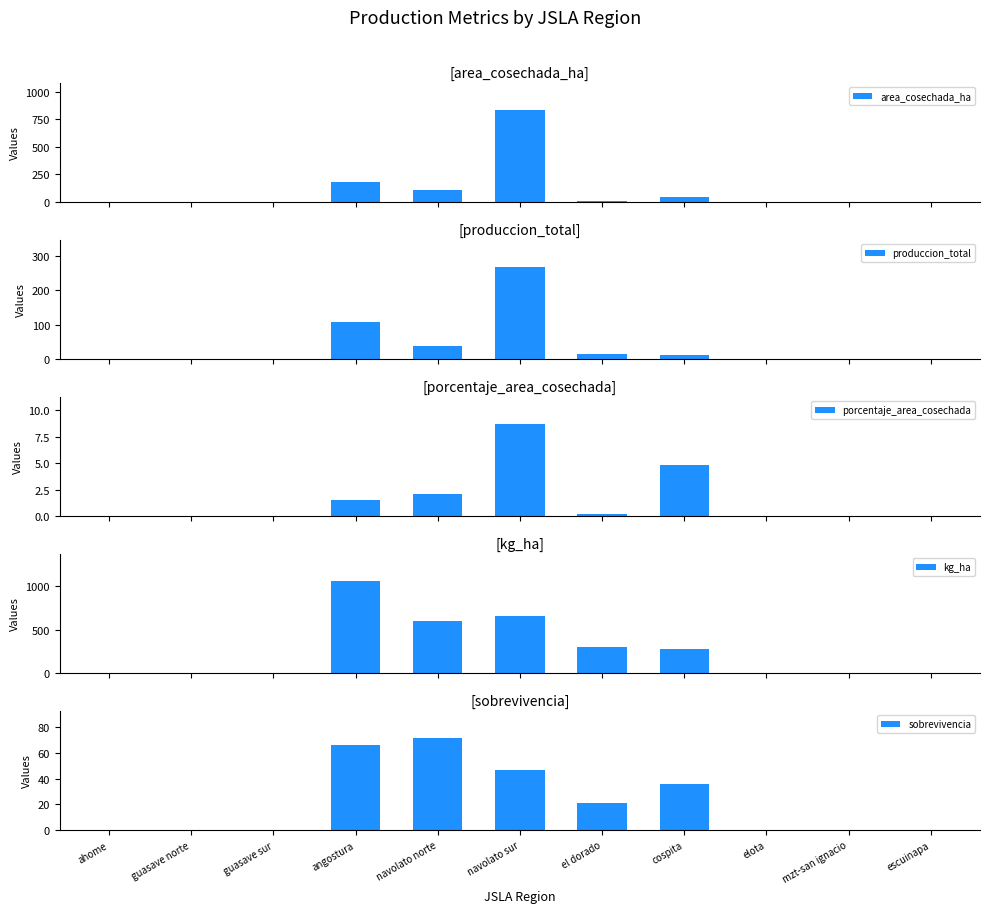

What position from the right is el dorado?

5